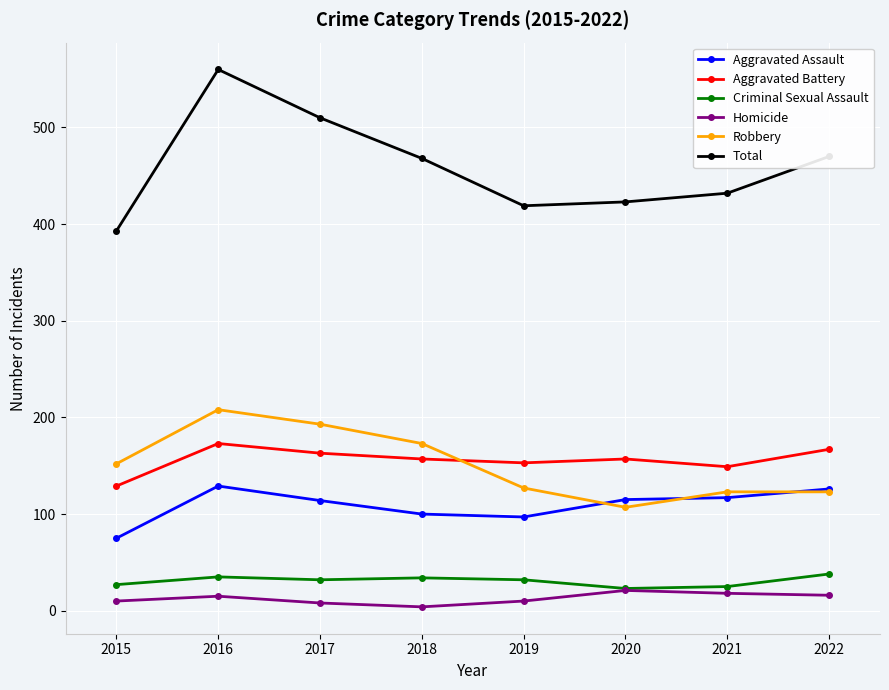

What is the lowest value of the Total series?

393